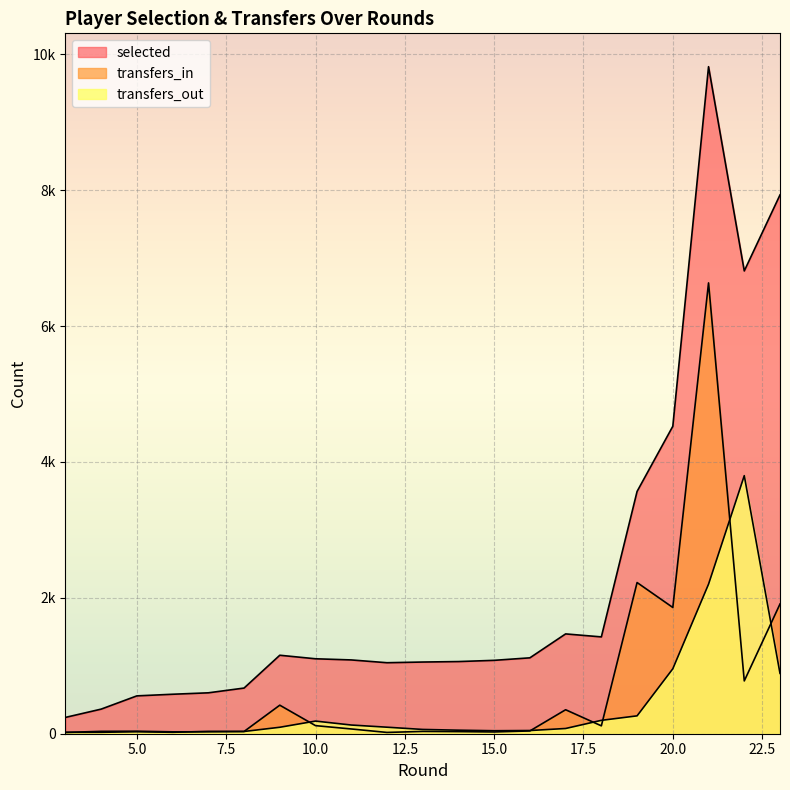

Where is the first local maximum for selected?

9